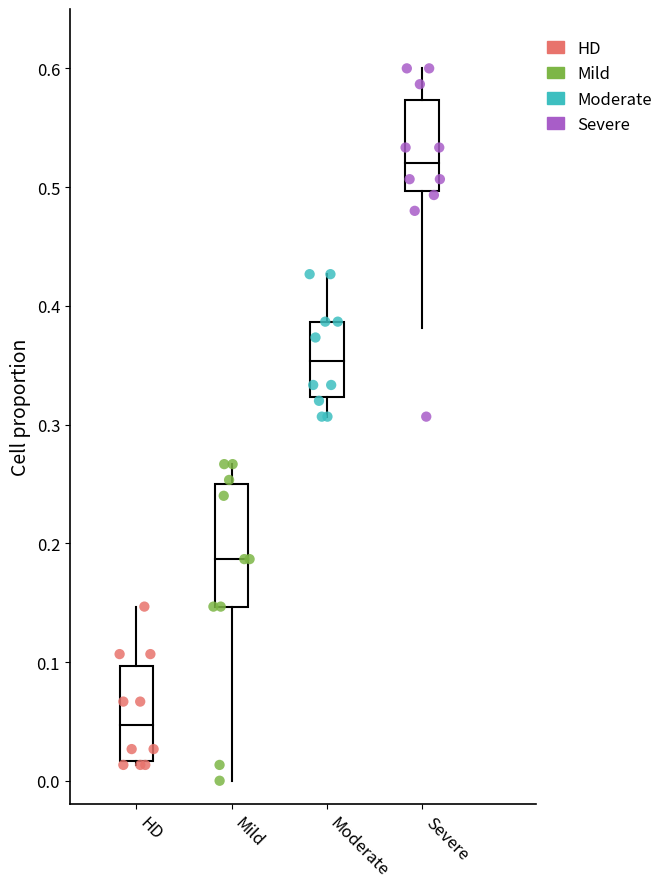

Which series contains the highest Y value?

Severe